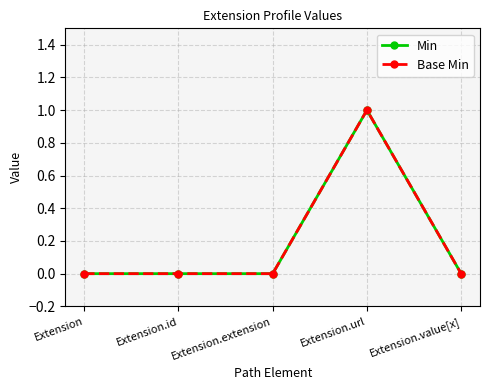

At Extension.extension, list the series in order from largest to smallest.

Min, Base Min